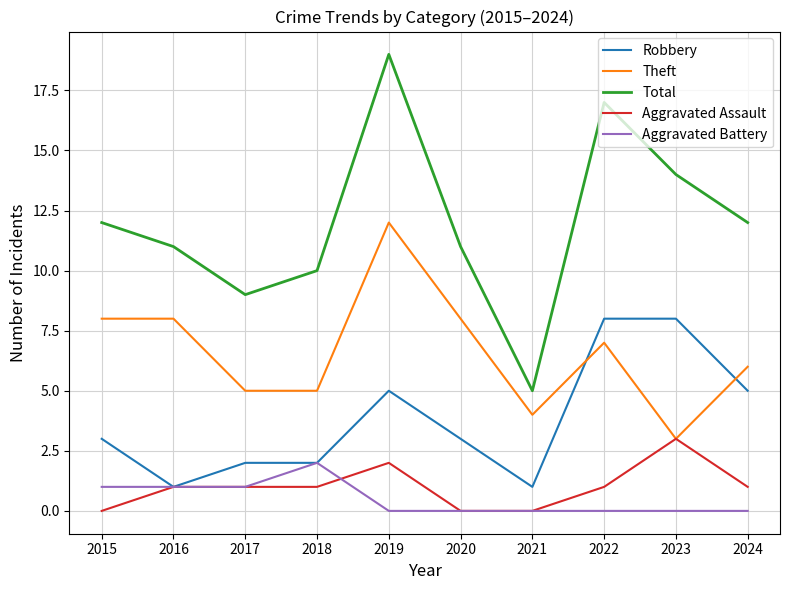

How many lines are shown in the chart?

5